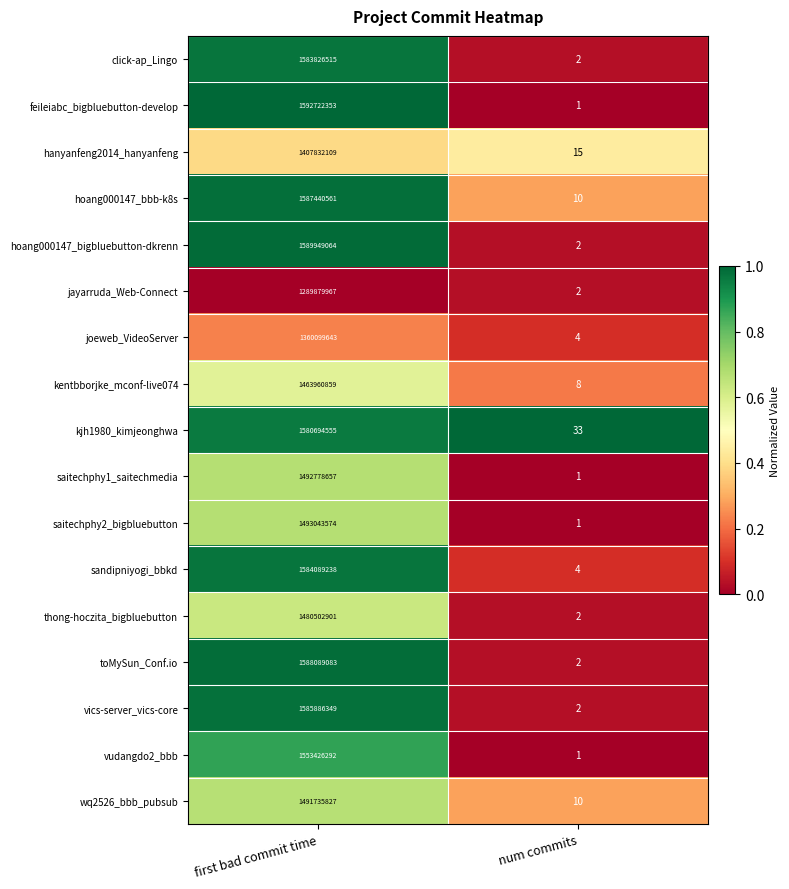

Which series has the largest total across all categories?

feileiabc_bigbluebutton-develop